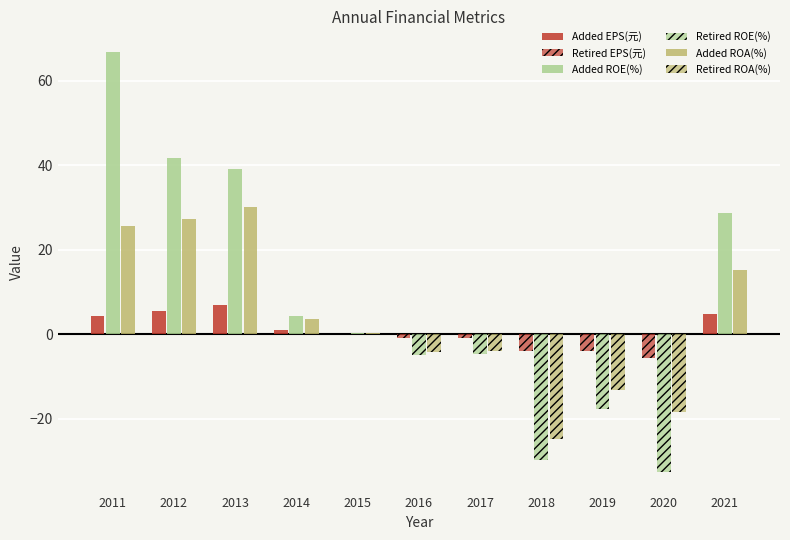

The value of ROE(%) (positive) at 2021 is 49.0. True or false?

False